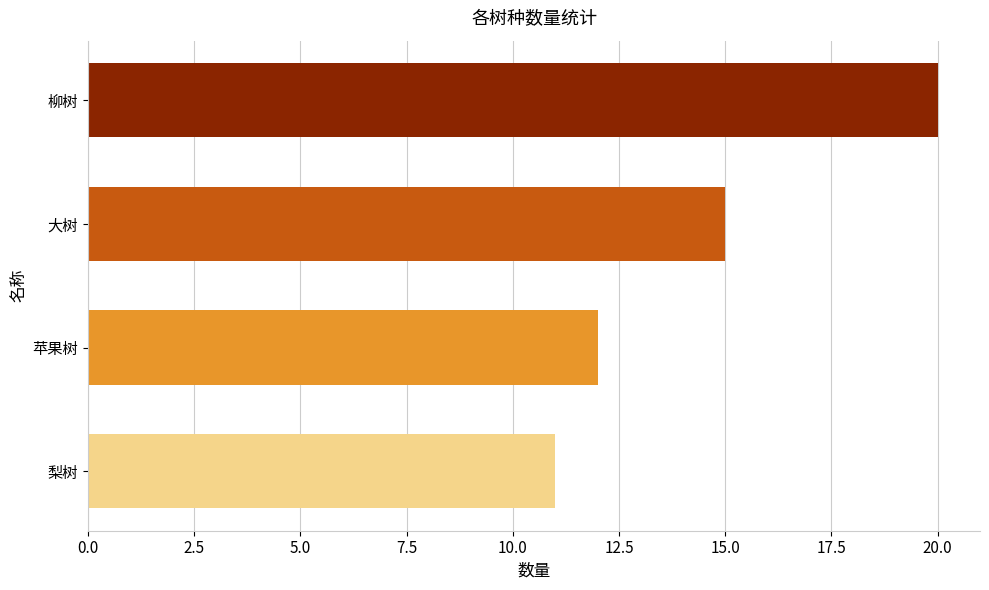

What is the difference between the maximum and minimum values?

9